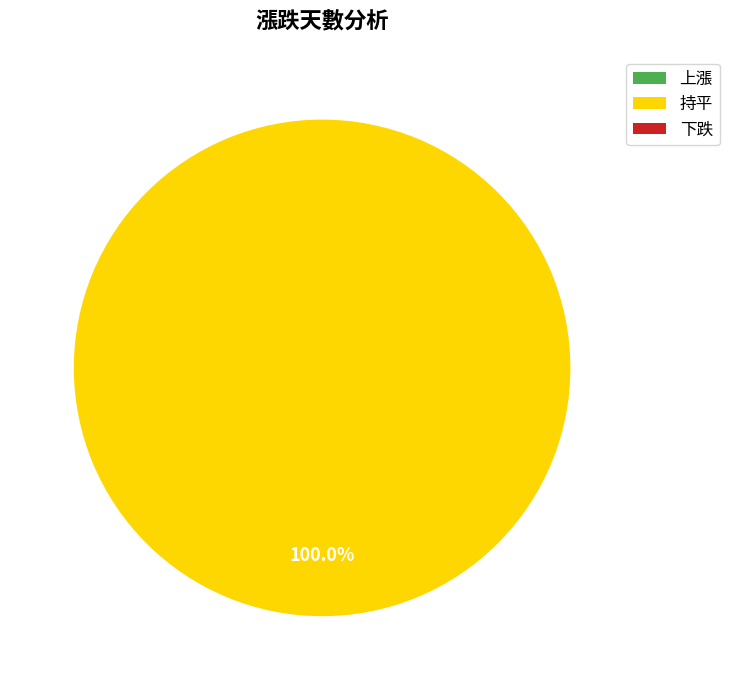

Is there any slice that represents more than half of the pie?

Yes